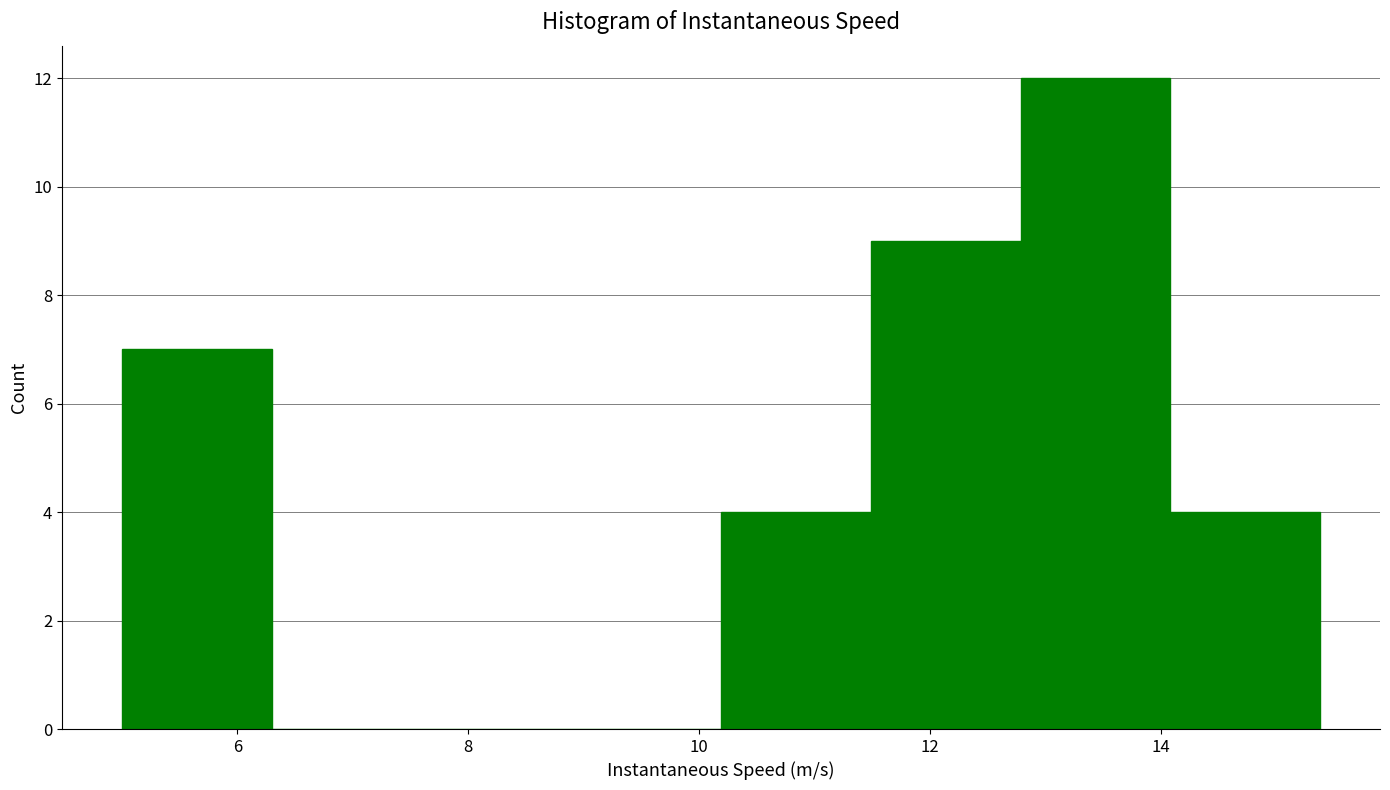

Reading left to right, transcribe this chart: for each bar, give the range it covers on the x-axis and its height. Neither the bar edges nor the heights are printed on the chart, so give them approximately, as read against the axes.

5.0 to 6.2: 7
6.2 to 7.6: 0
7.6 to 8.8: 0
8.8 to 10.2: 0
10.2 to 11.4: 4
11.4 to 12.8: 9
12.8 to 14.0: 12
14.0 to 15.4: 4